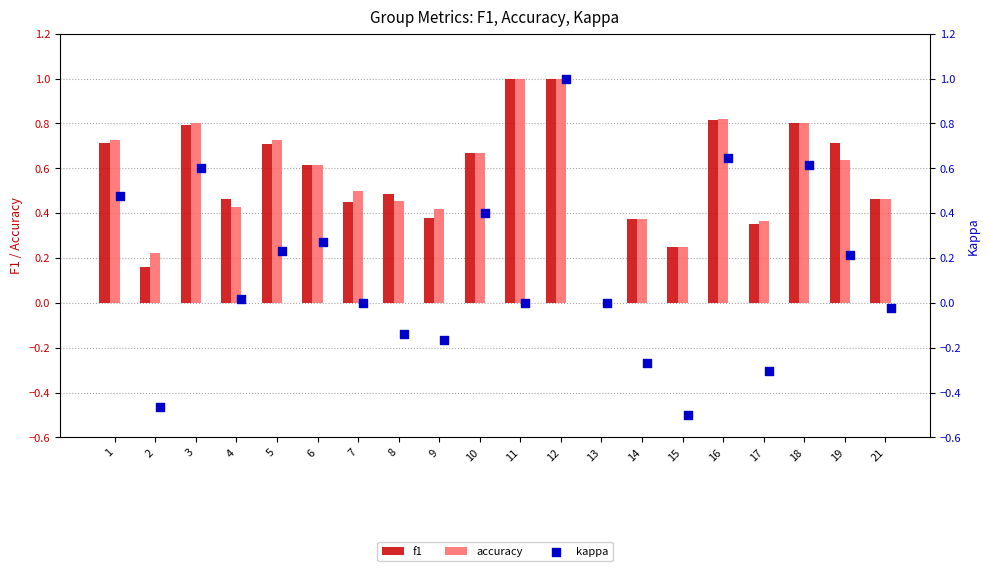

Which series reaches the minimum Y coordinate?

kappa